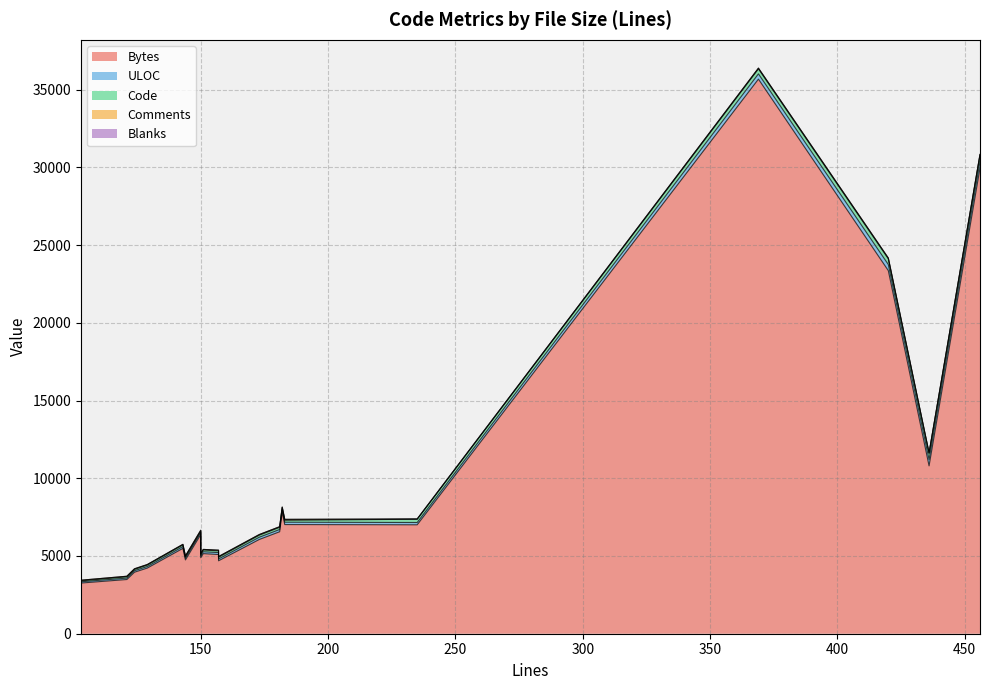

Rank the series by their maximum value, from lowest to highest.

Blanks, Comments, Code, ULOC, Bytes